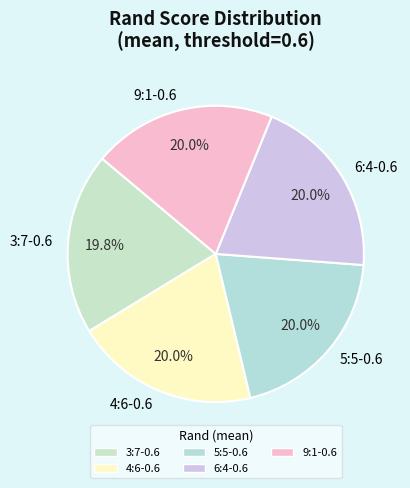

To the nearest percent, what is the average slice percentage?

20%